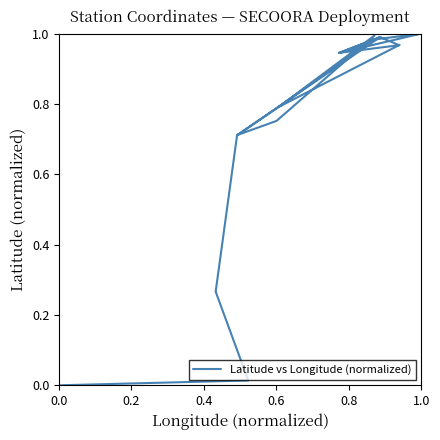

Does the chart display data point markers on the line(s)?

No